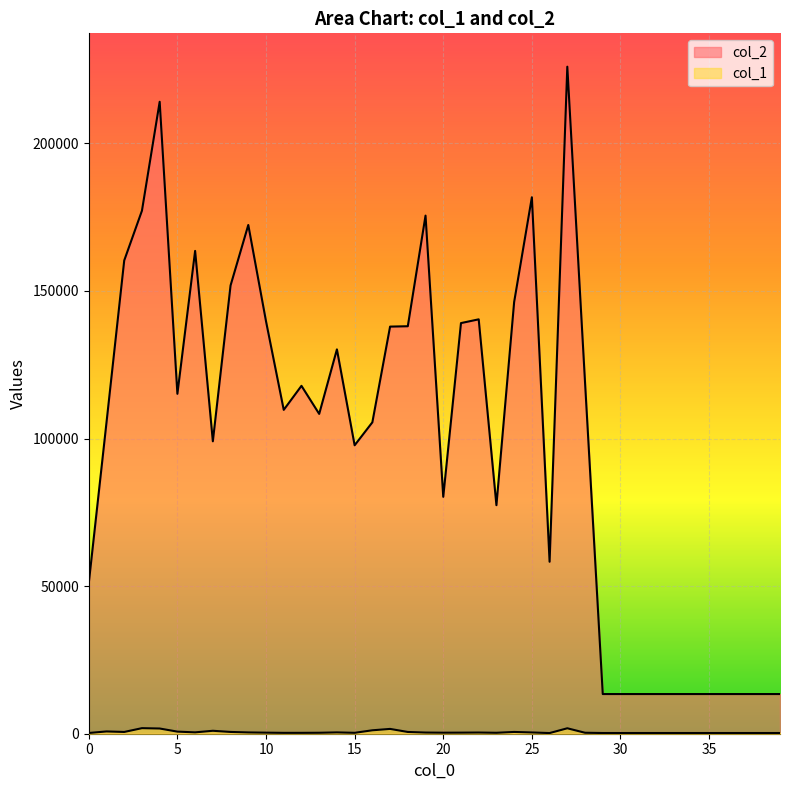

Read the col_2 value at 2.

160339